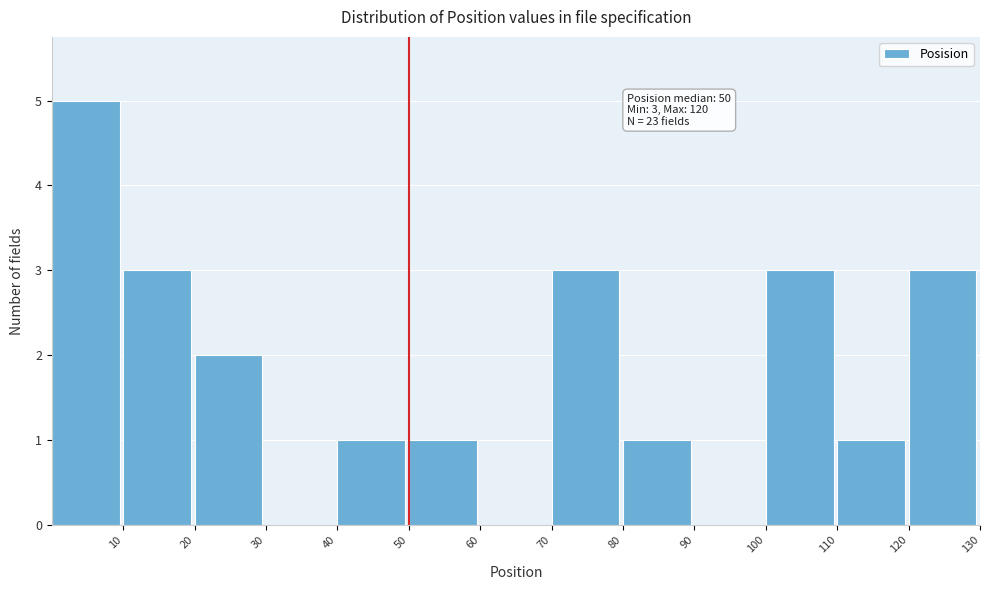

Over which range of the x-axis is the bar tallest?

0 to 10